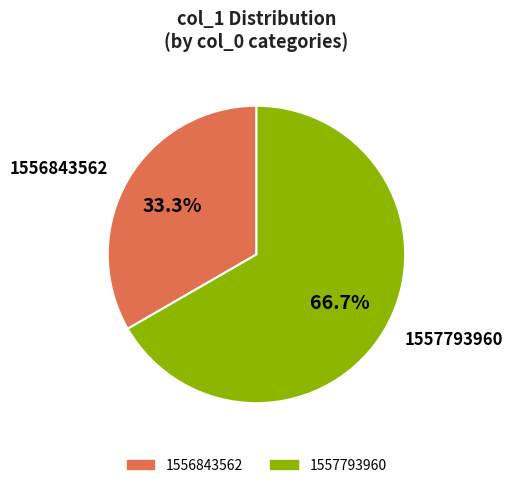

Between 1556843562 and 1557793960, which is larger?

1557793960